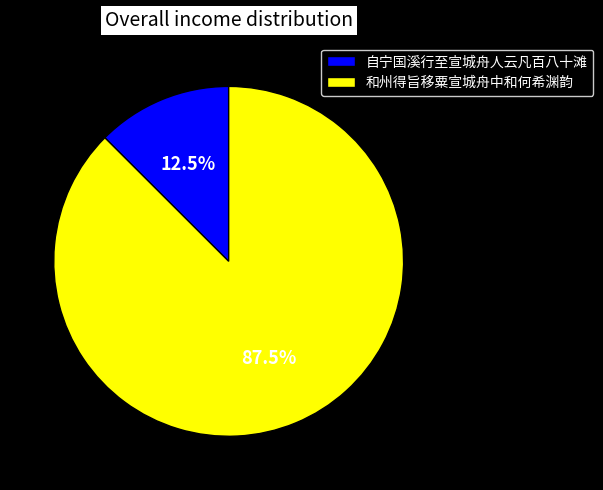

To the nearest percent, what is the difference between the largest and smallest slice percentages?

75%